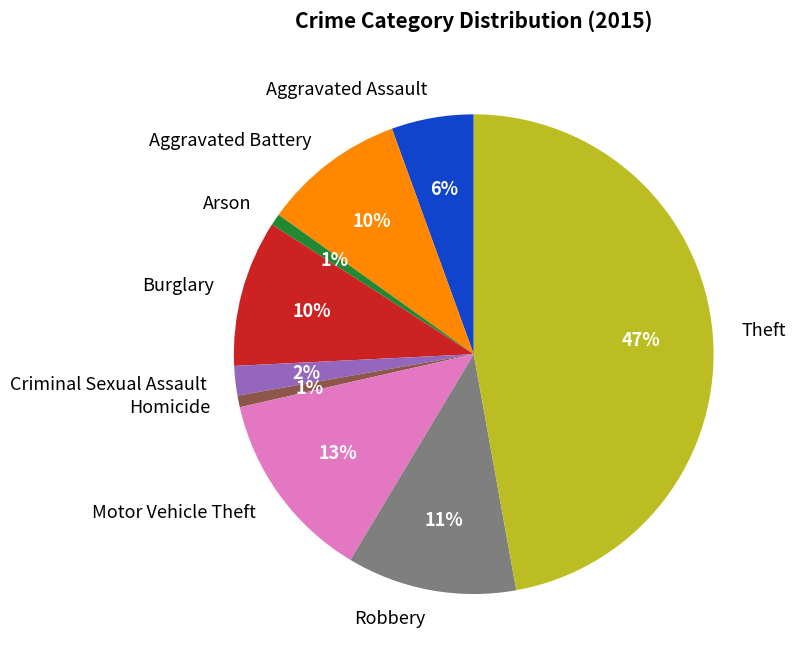

What is the largest slice in the pie chart?

Theft